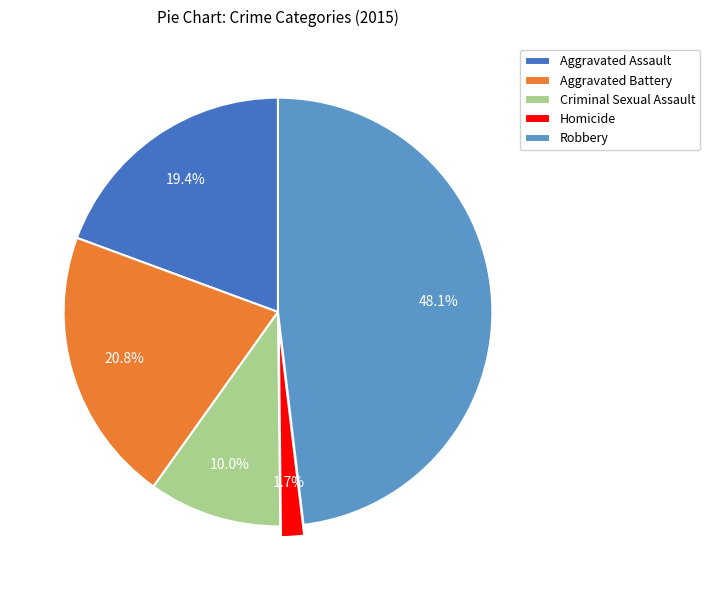

Between Aggravated Battery and Aggravated Assault, which is larger?

Aggravated Battery